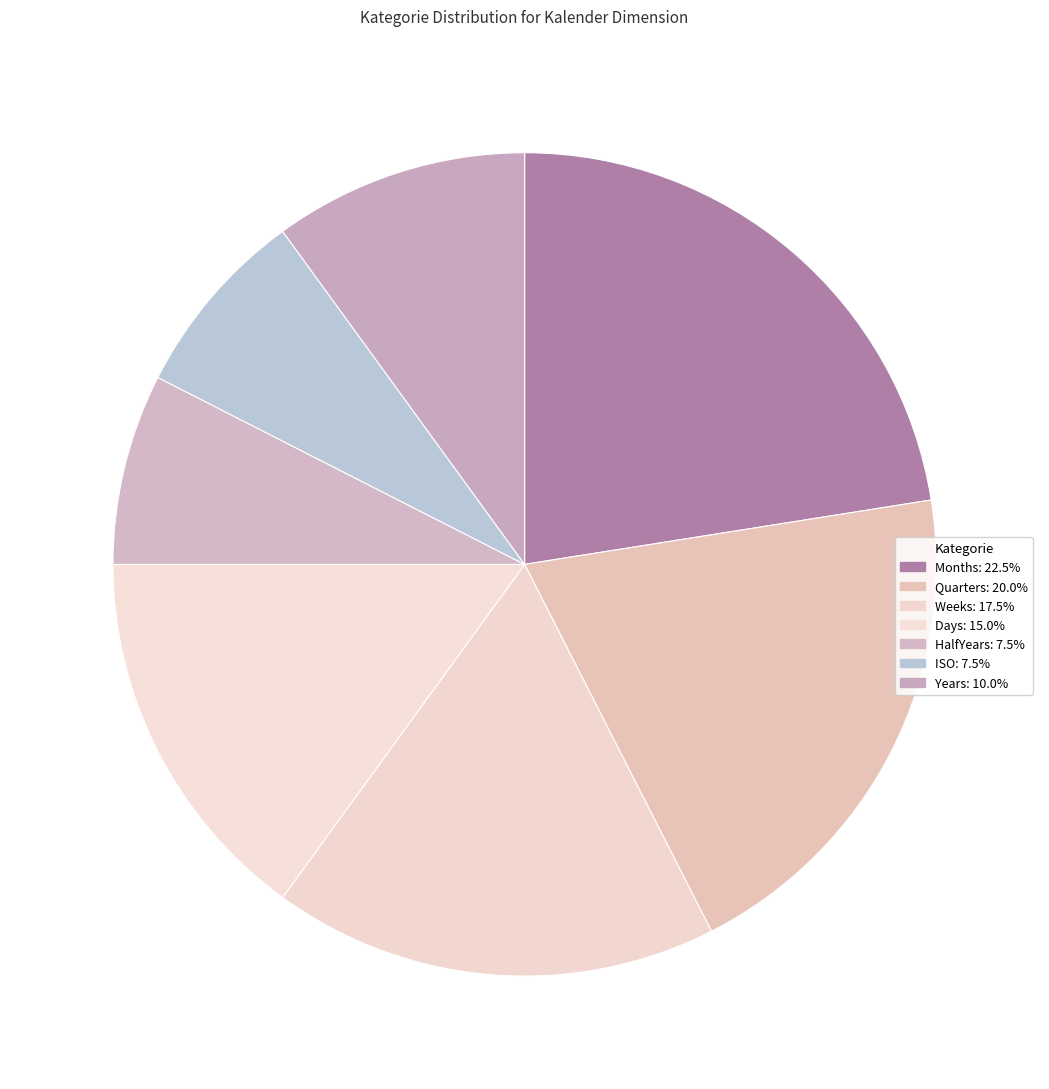

How many segments does this pie chart have?

7